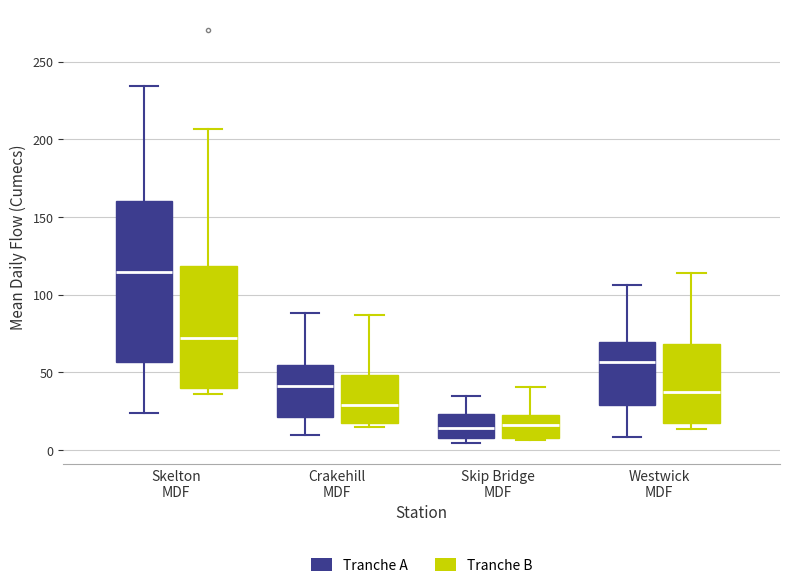

Where is the lower edge of the box for Crakehill MDF (Tranche B) on the y-axis? The values are not printed on the chart, so give them approximately, as read against the axis.

15